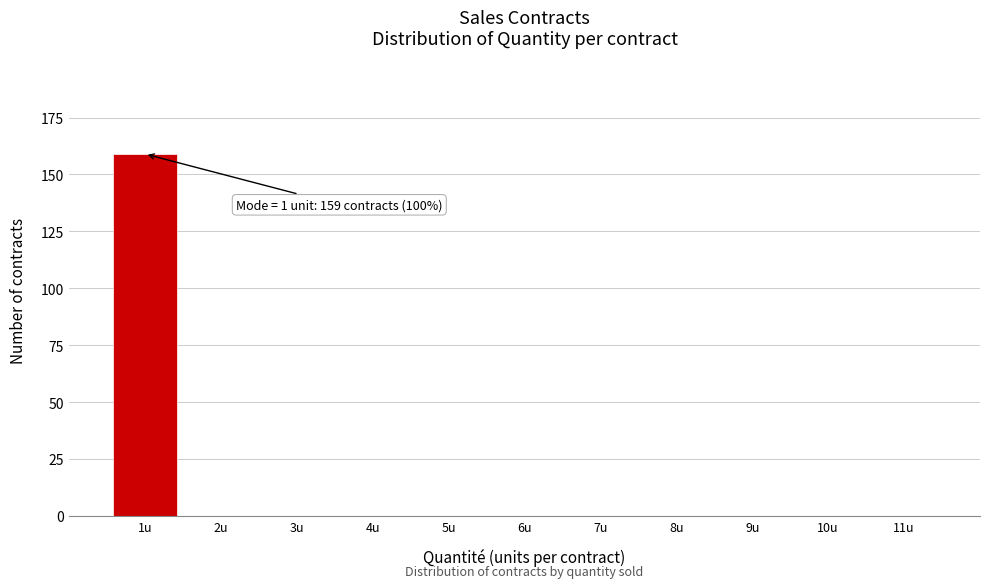

Which range on the x-axis has the tallest bar?

0.5 to 1.5